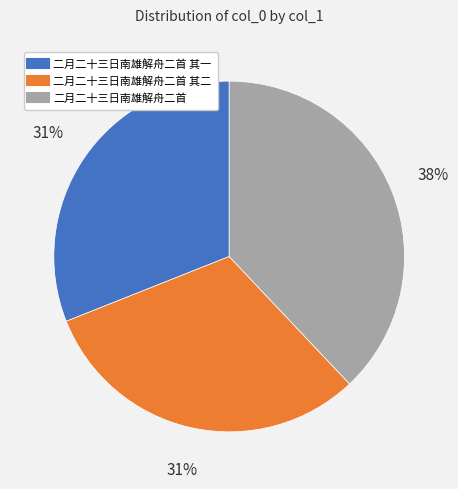

Does any single category account for the majority?

No